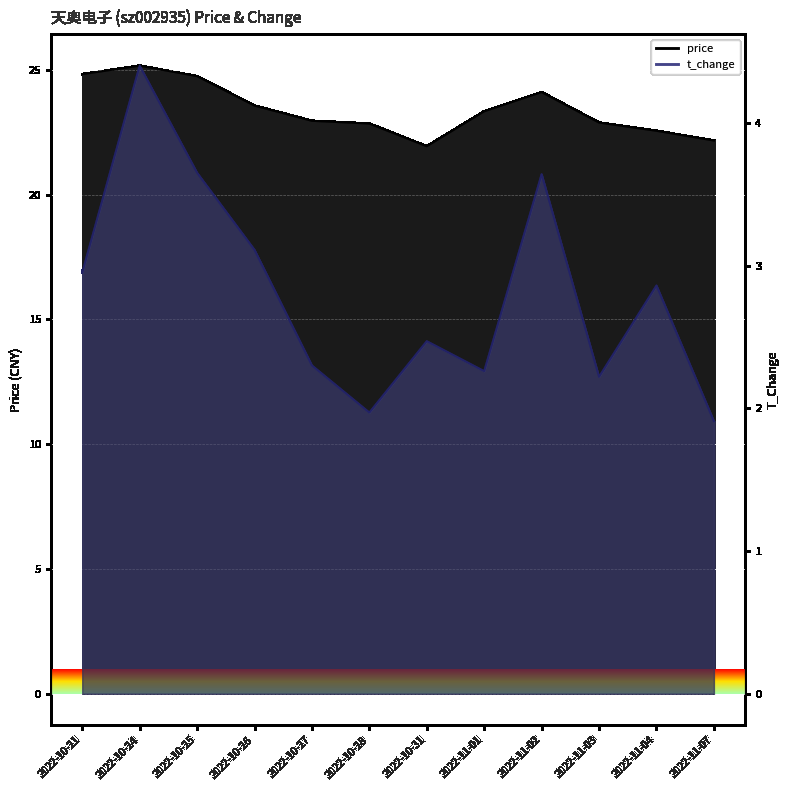

What is the spread (max minus min) of values at 2022-10-26?

20.5